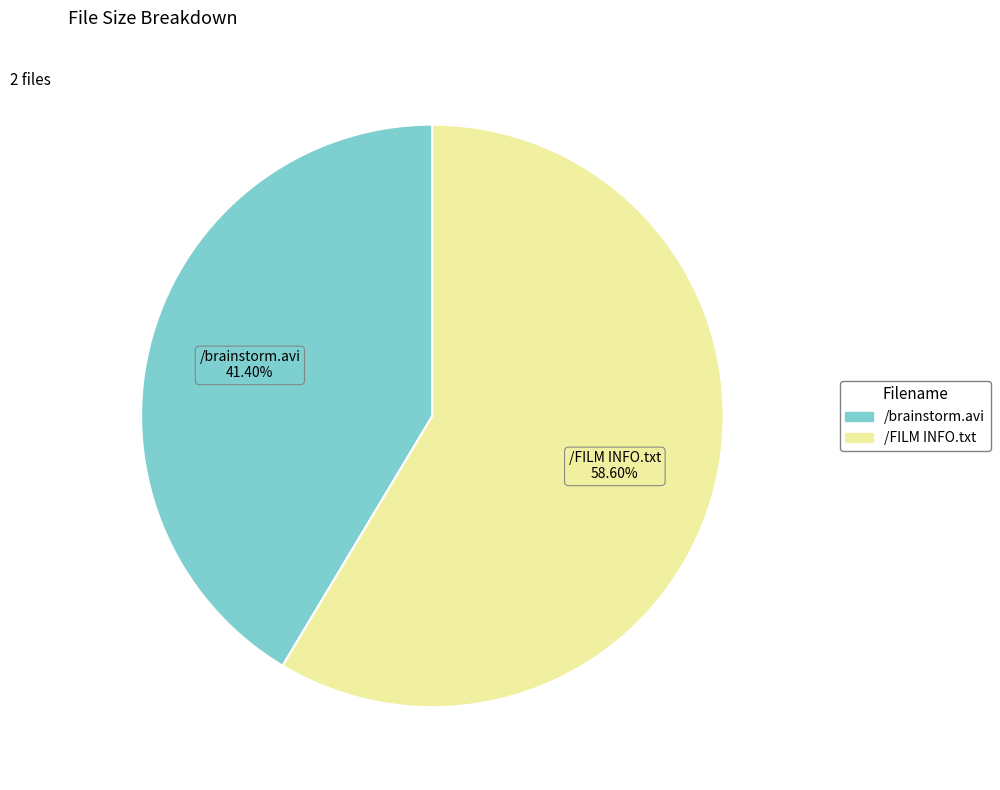

What is the majority slice?

/FILM INFO.txt